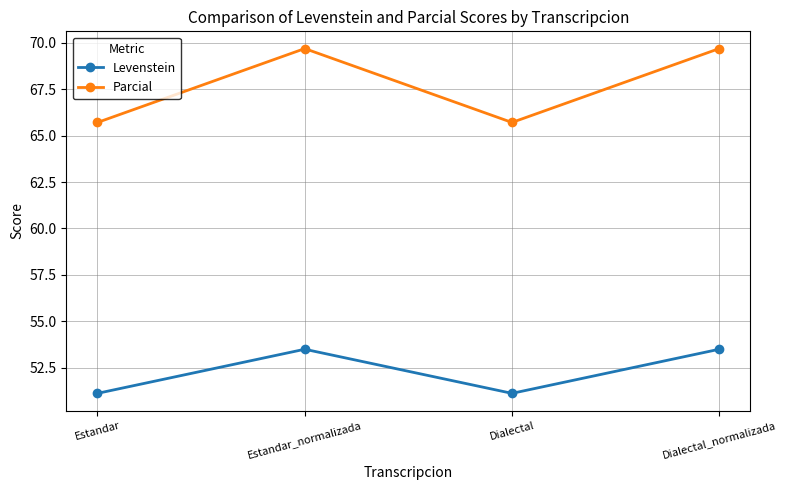

Reading left to right, list all the values displayed in this chart.

Levenstein: Estandar=51.1	Estandar_normalizada=53.5	Dialectal=51.1	Dialectal_normalizada=53.5
Parcial: Estandar=65.7	Estandar_normalizada=69.7	Dialectal=65.7	Dialectal_normalizada=69.7